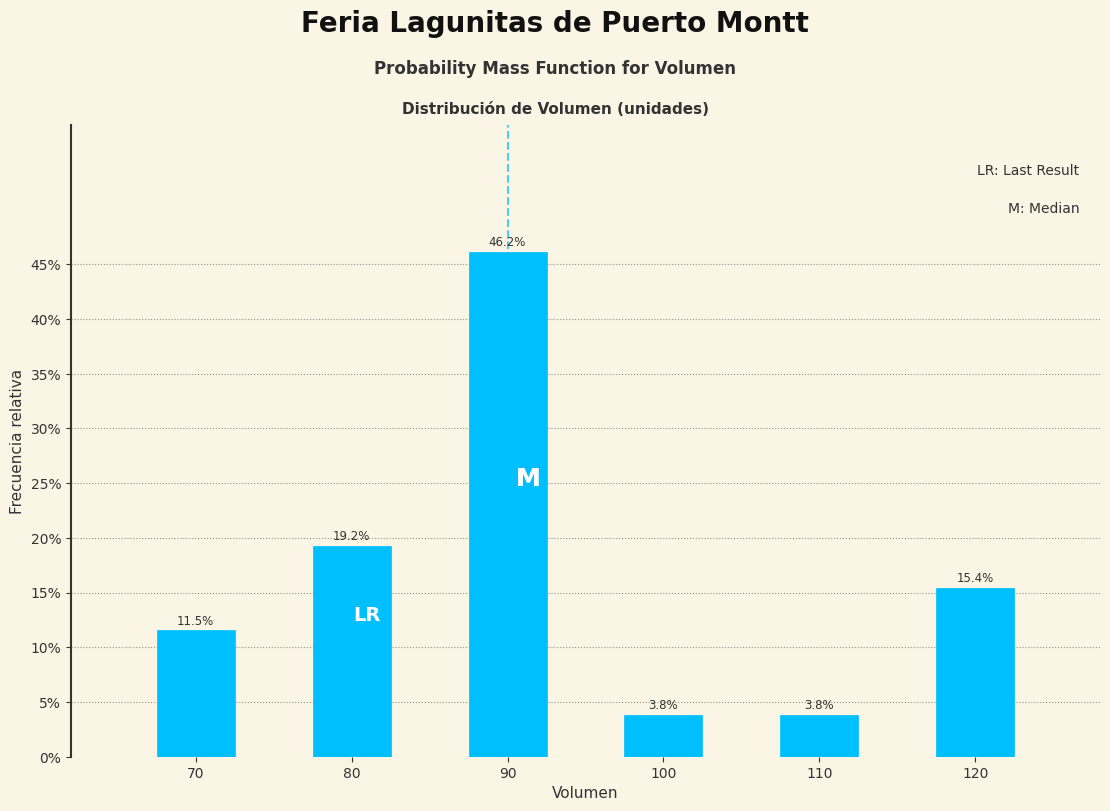

Reading left to right, transcribe all the data shown in this chart.

11.5	19.2	46.2	3.8	3.8	15.4